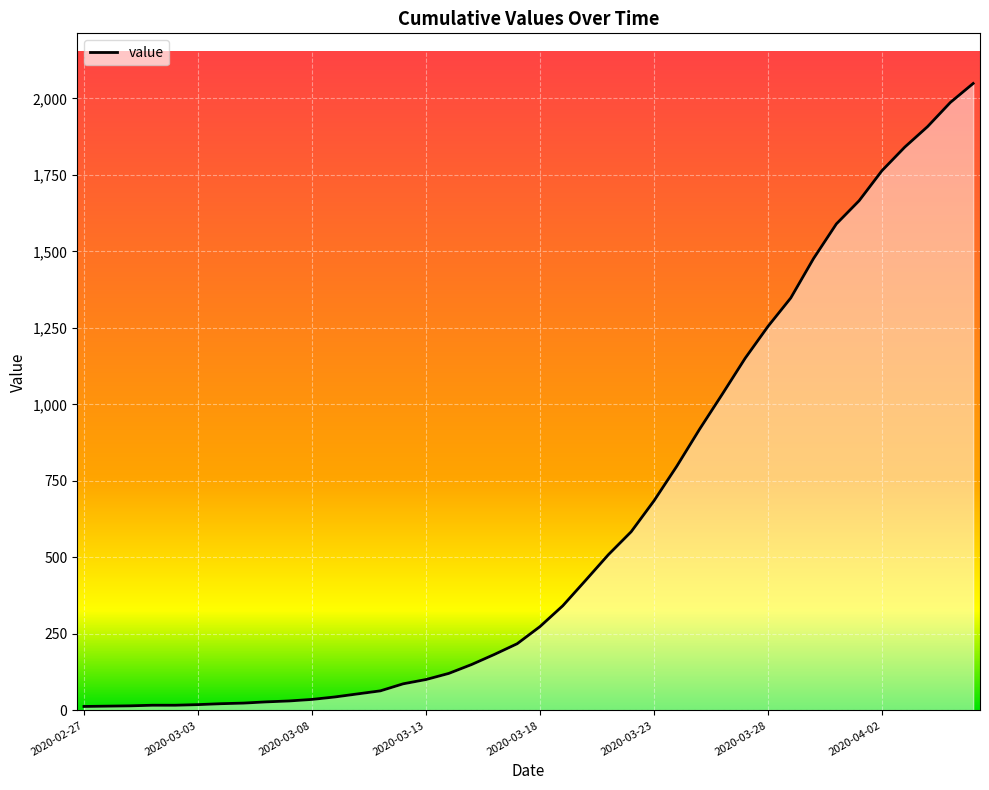

What is the maximum value shown in the chart?

2049